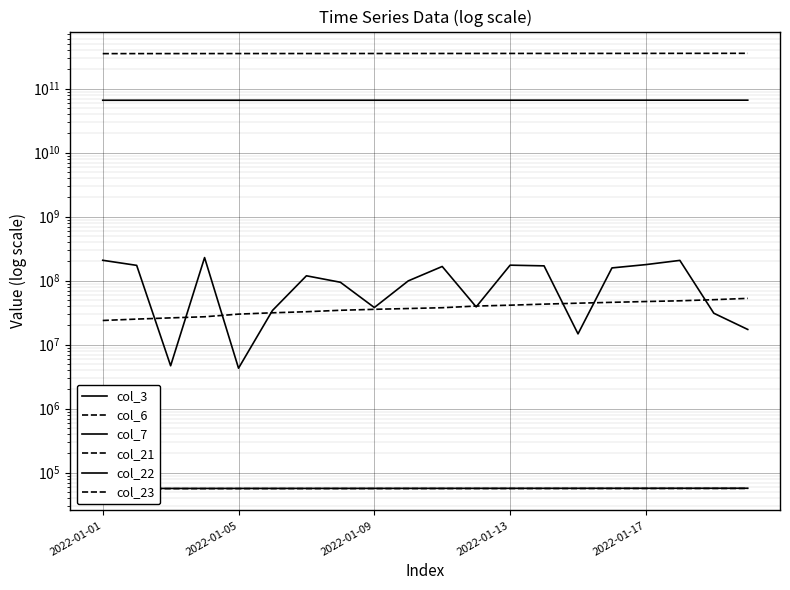

True or false: col_7 and col_22 cross at least once.

False